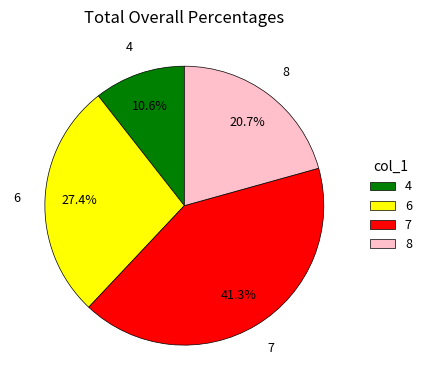

What is the largest slice in the pie chart?

7